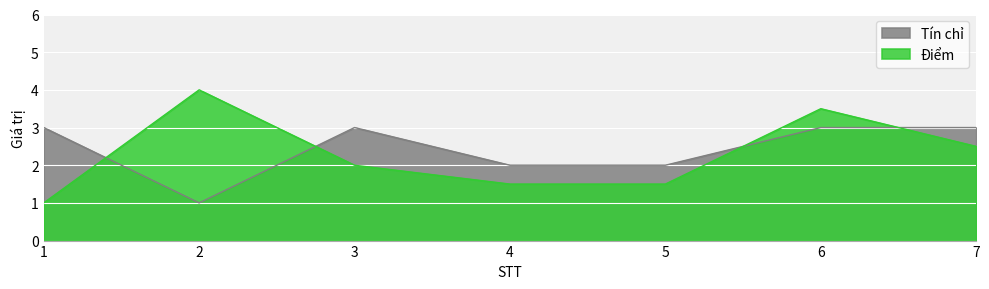

Between 5 and 7, which series saw the biggest shift?

Điểm